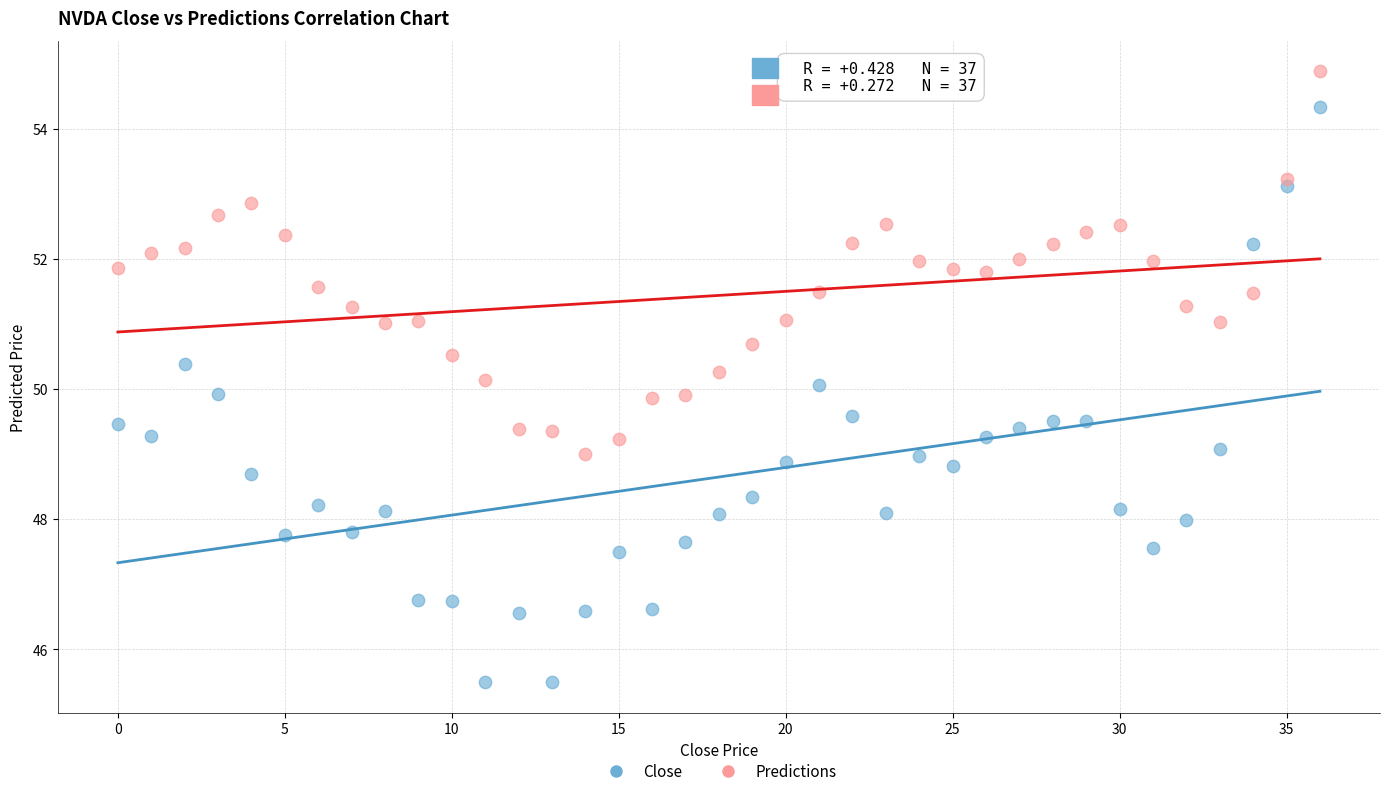

Which series has the largest Y range (max minus min)?

Close